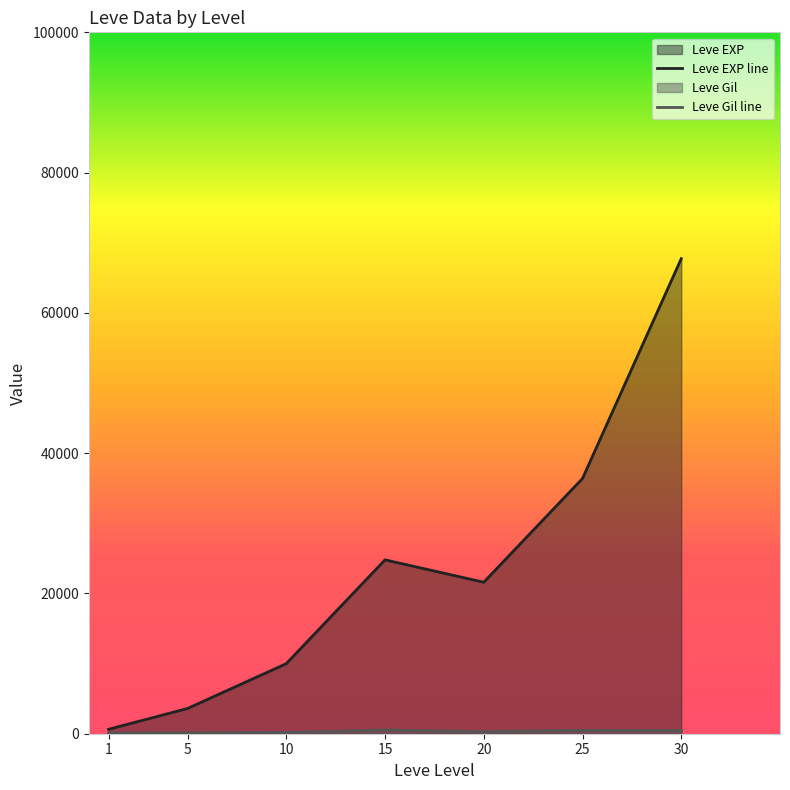

At 30, list the series in order from smallest to largest.

Leve Gil line, Leve EXP line